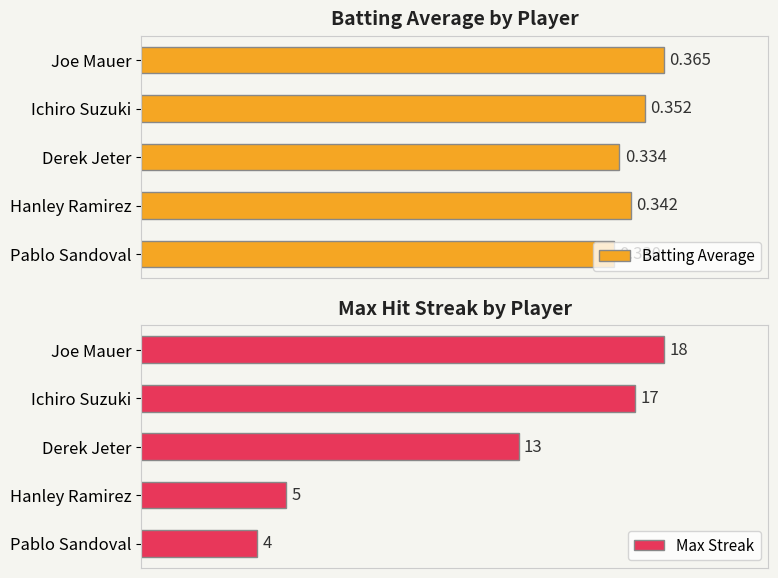

Reading left to right, extract all data points from this chart.

Batting Average: 0.4	0.4	0.3	0.3	0.3
Max Streak: 18.0	17.0	13.0	5.0	4.0